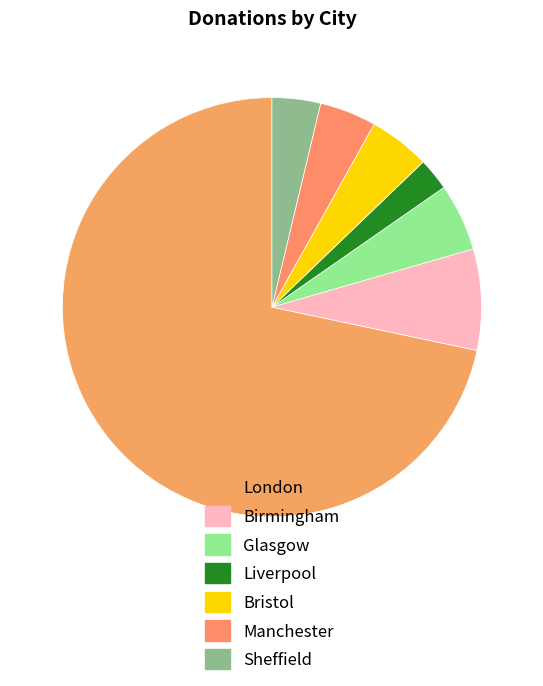

What is the change in value from Liverpool to Manchester?

+139710